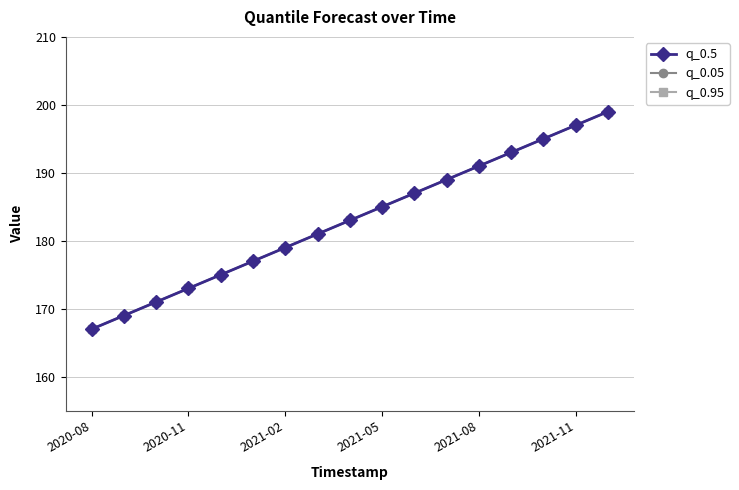

What is the highest value of the q_0.95 series?

199